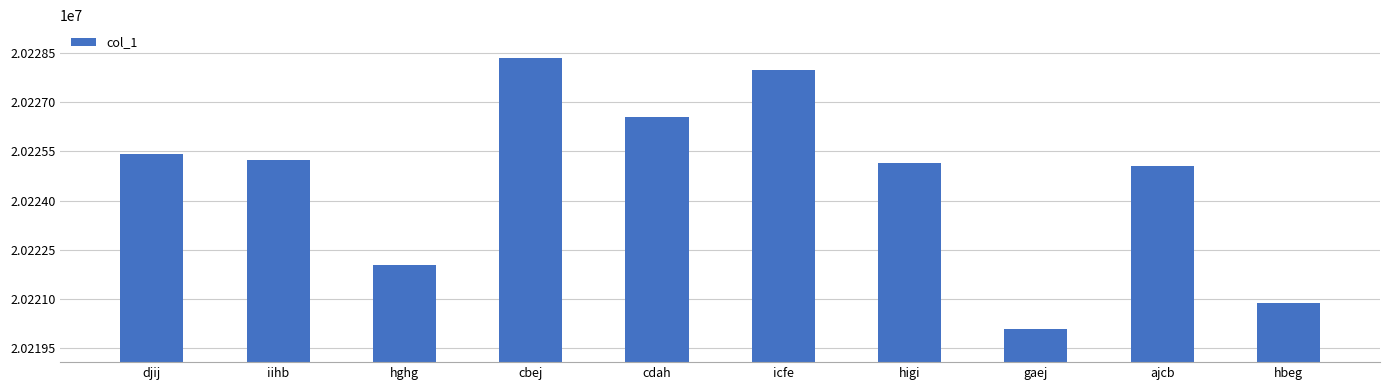

At which category does the chart reach its minimum across all series?

gaej